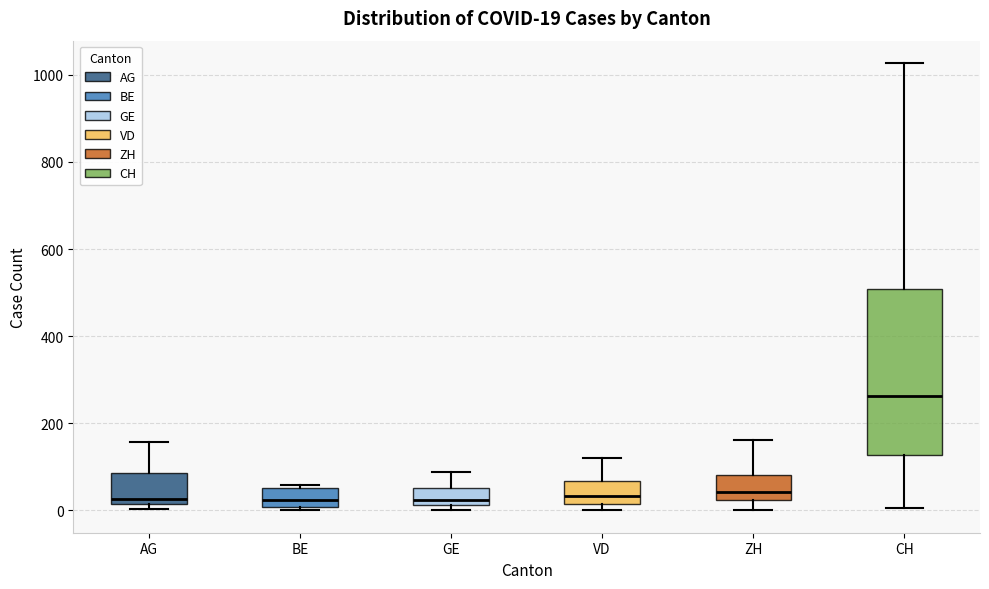

Comparing the boxes themselves (not the whiskers), which one is the tallest?

CH